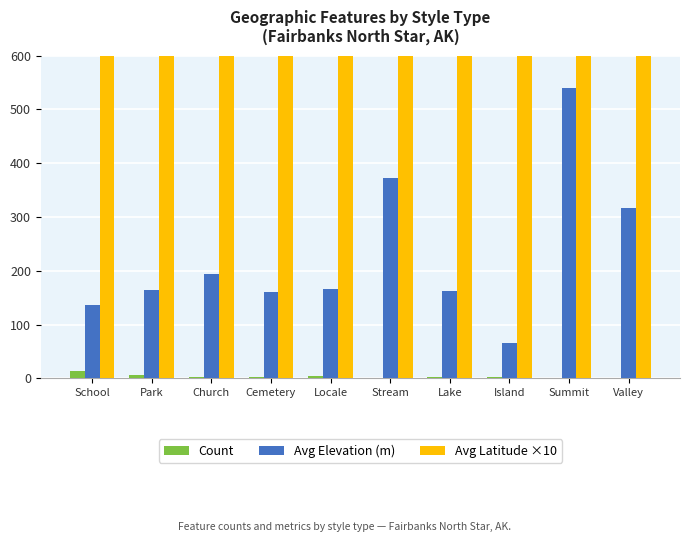

Is the value of Avg Latitude ×10 at Summit greater than the value of Count at School?

Yes